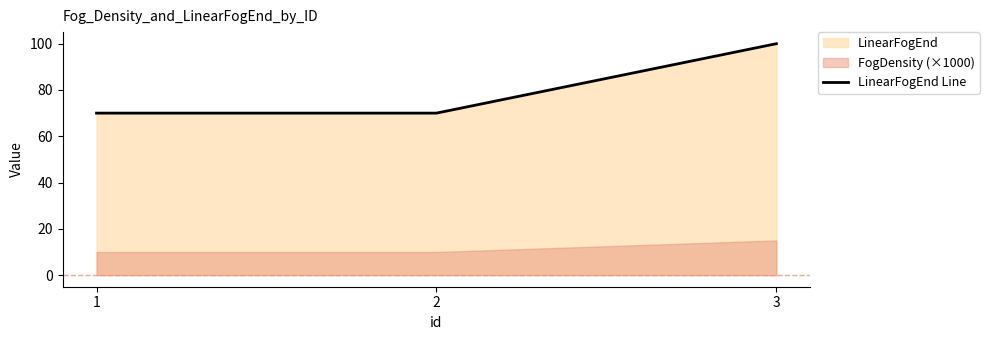

The value of LinearFogEnd Line at 2 is 70. True or false?

True